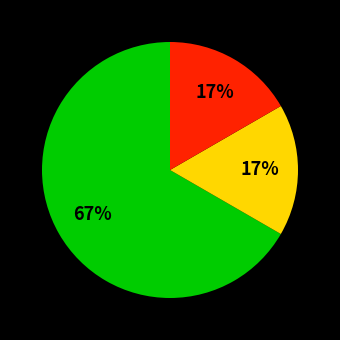

Is there a majority slice in this chart?

Yes